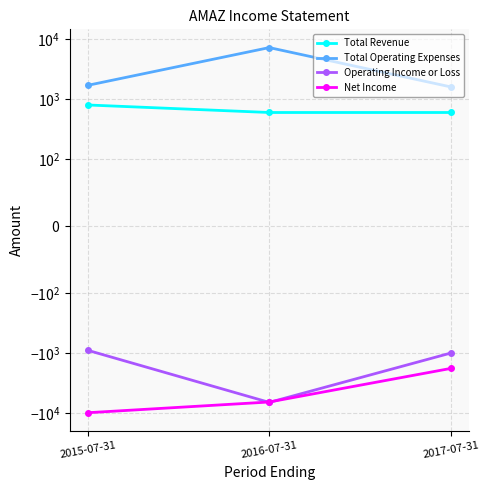

At 2015-07-31, list the series in order from largest to smallest.

Total Operating Expenses, Total Revenue, Operating Income or Loss, Net Income